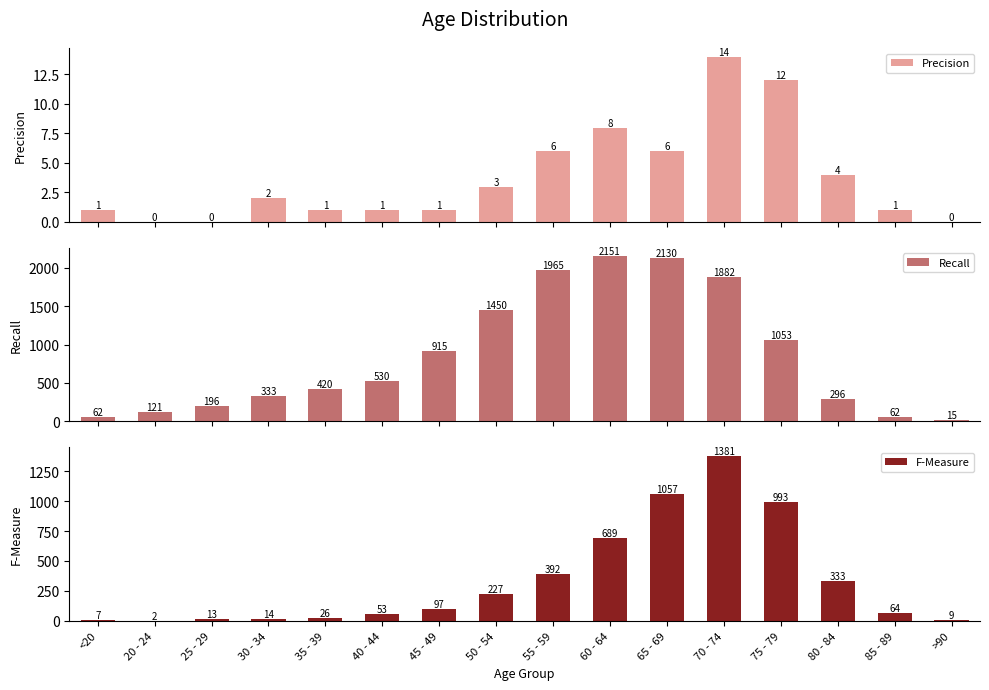

Where is Recall nearest to the value 1083?

75 - 79